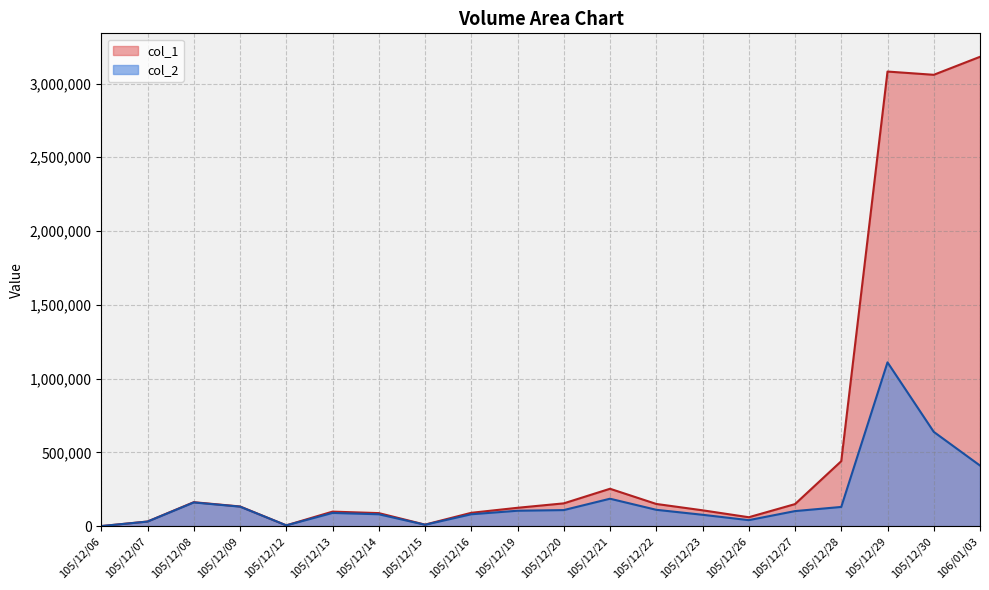

How many data points in col_1 are above 133000?

9